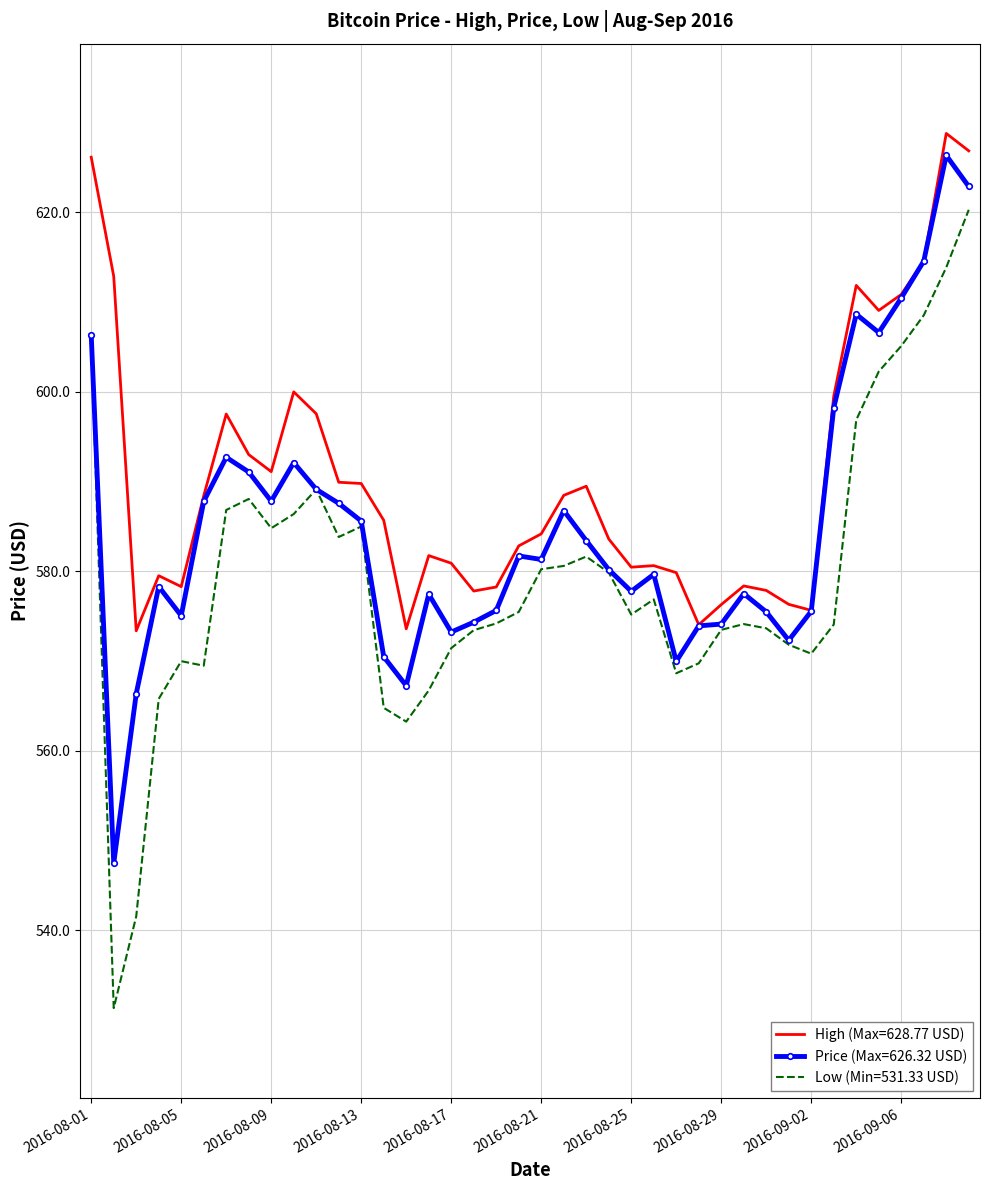

At how many categories does at least one series exceed 619?

3